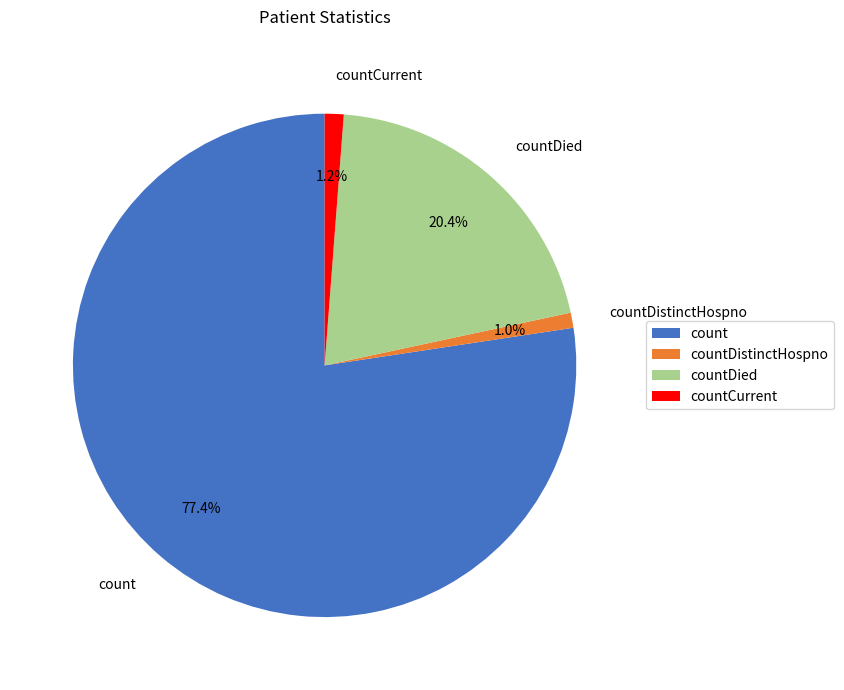

To the nearest percent, what portion does countDistinctHospno represent?

1%